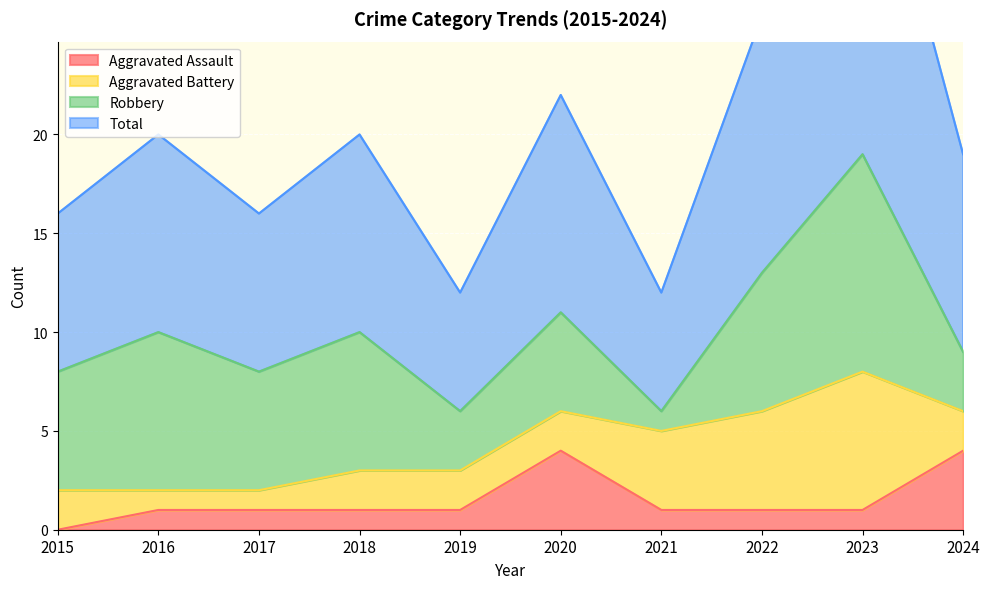

True or false: Aggravated Assault has a value of 0 at 2015.

True